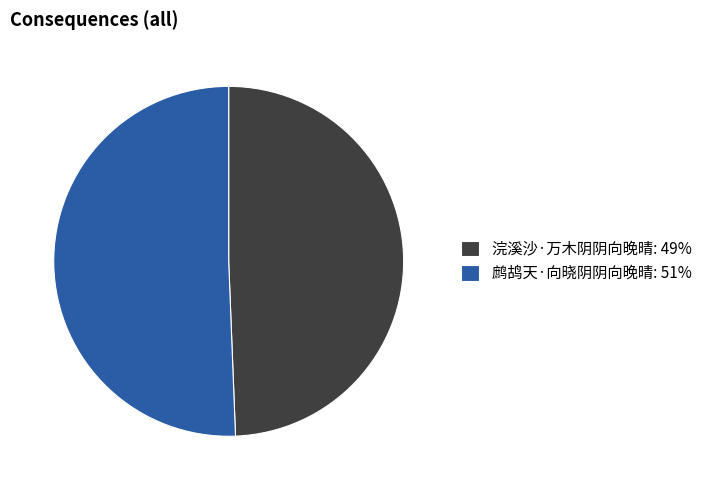

What is the smallest slice in the pie chart?

浣溪沙·万木阴阴向晚晴